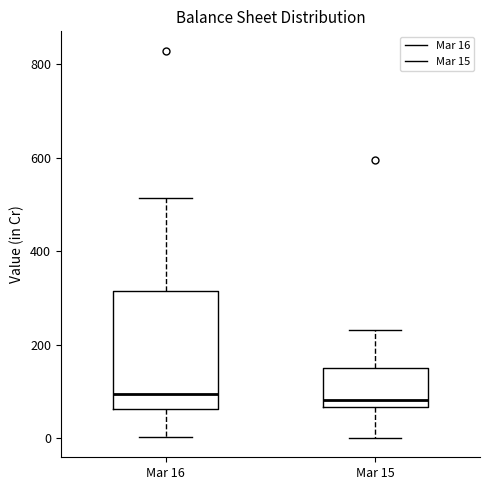

Reading left to right, read every box against the y-axis: the position of its median line, the range the box covers, and the ends of its whiskers. The values are not printed on the chart, so give them approximately, as read against the axis.

Mar 16: median 100, box 60 to 320, whiskers 0 to 520
Mar 15: median 80, box 60 to 160, whiskers 0 to 240